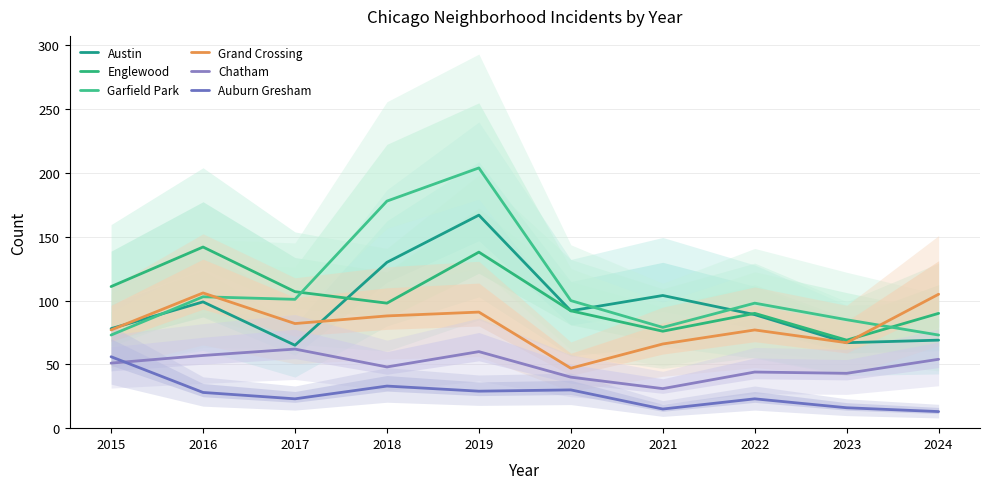

The value of Garfield Park at 2024 is 130. True or false?

False